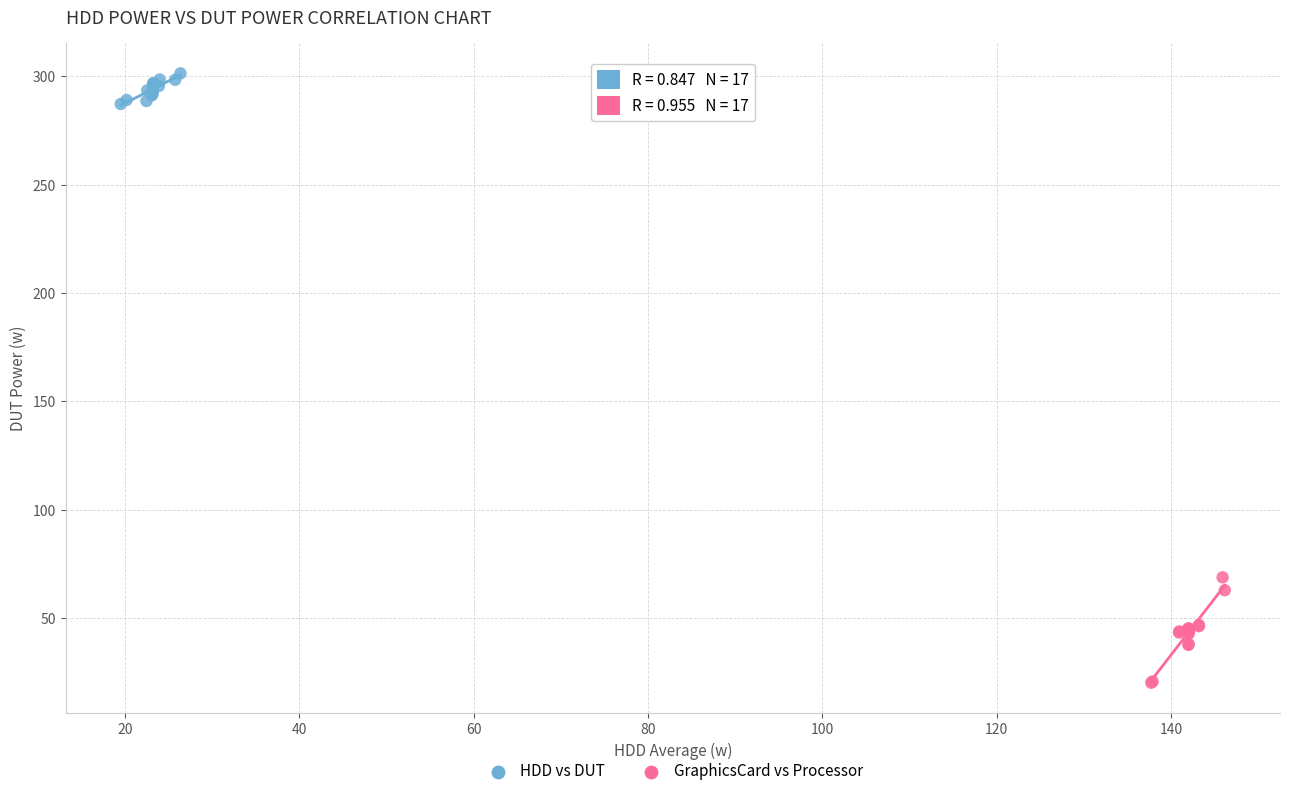

Which series reaches the maximum Y coordinate?

HDD vs DUT